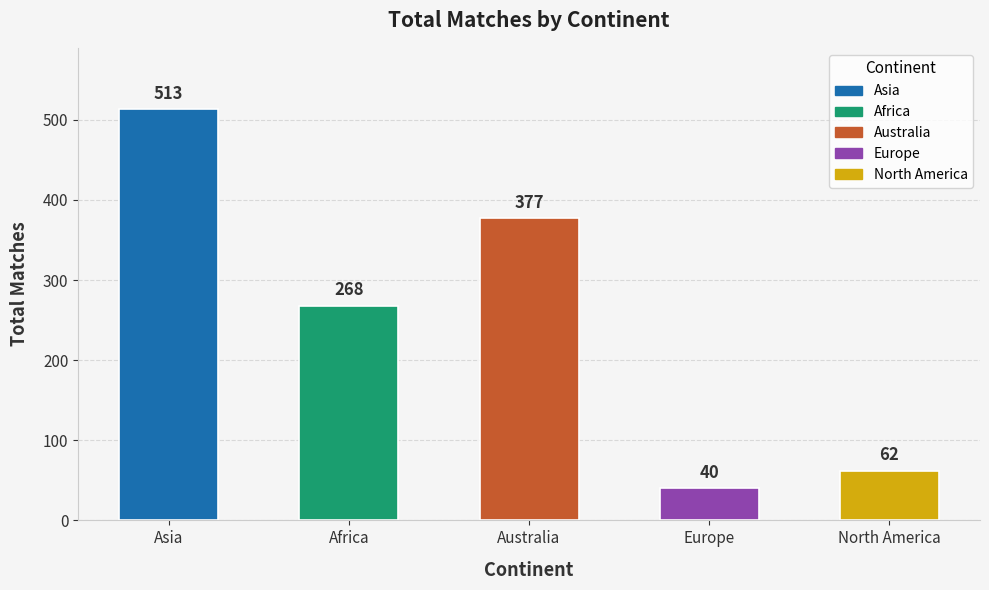

What is the label of the 5th bar from the left?

North America